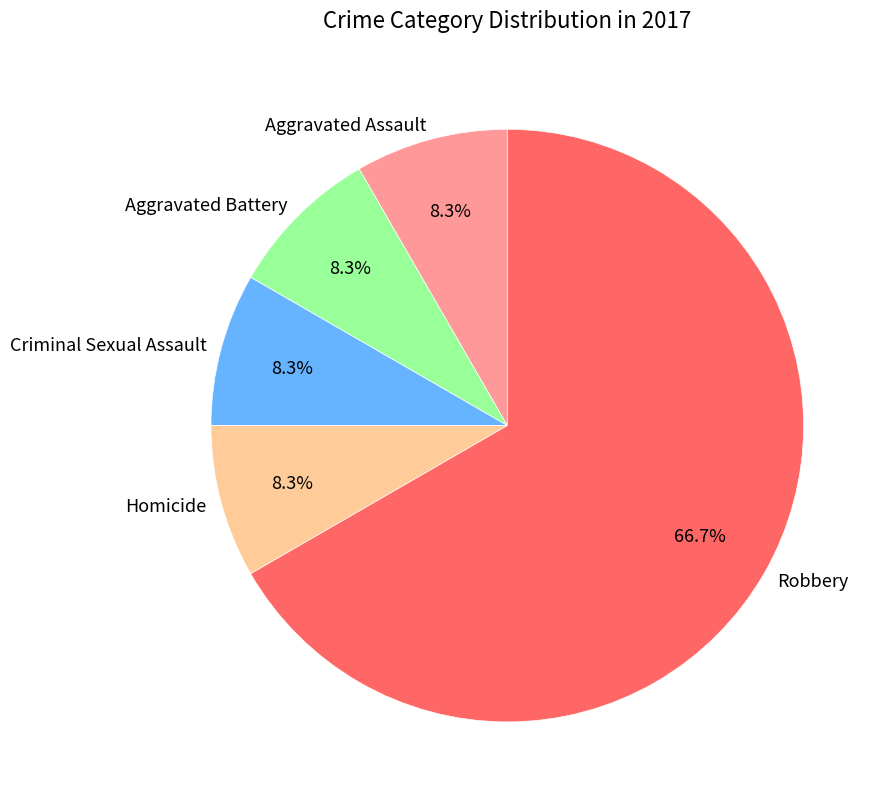

Which category has the biggest portion of the pie?

Robbery